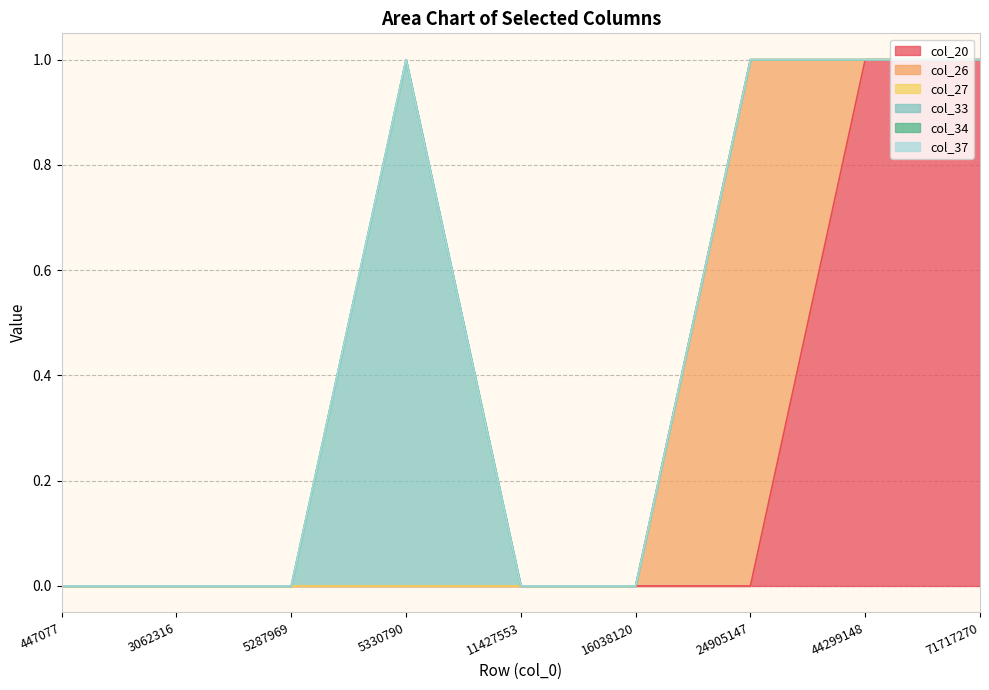

Rank the series by their maximum value, from lowest to highest.

col_27, col_34, col_37, col_20, col_26, col_33